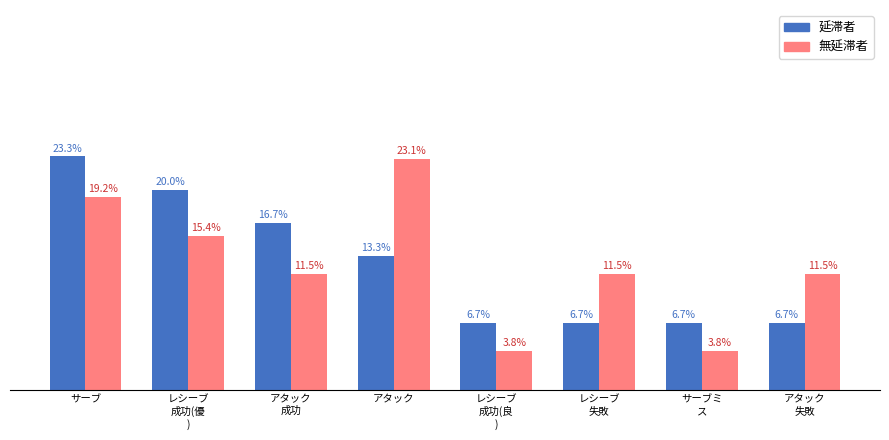

At which label does 無延滞者 first exceed 11?

サーブ